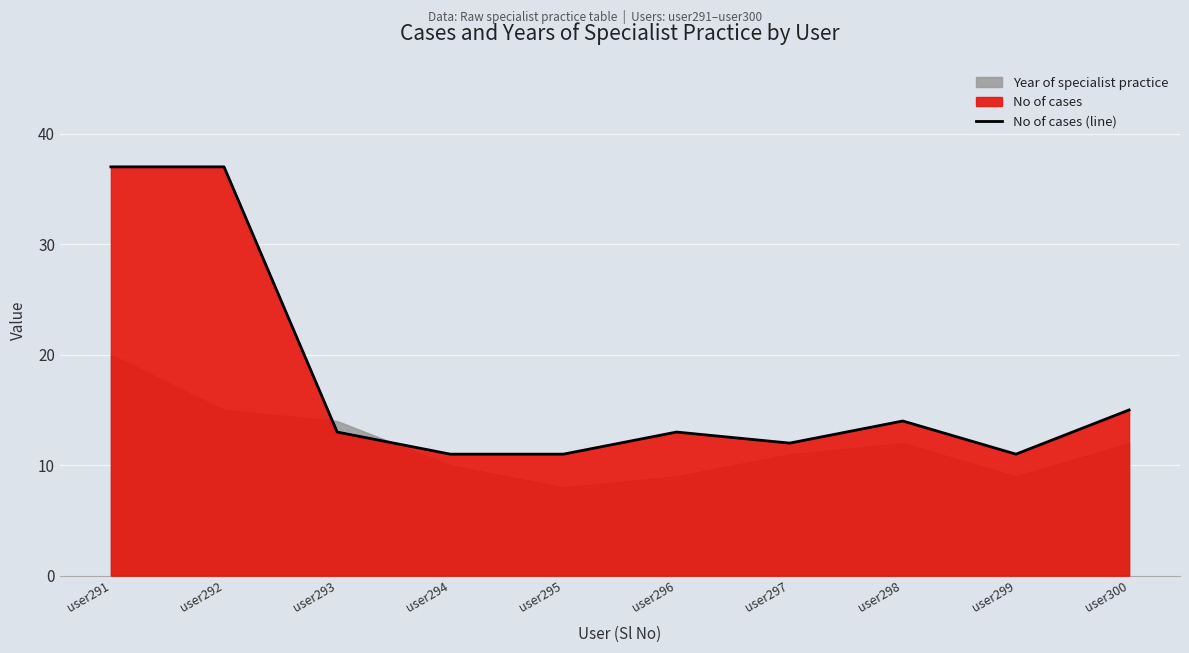

Read the value at user300, to the nearest 5.

15